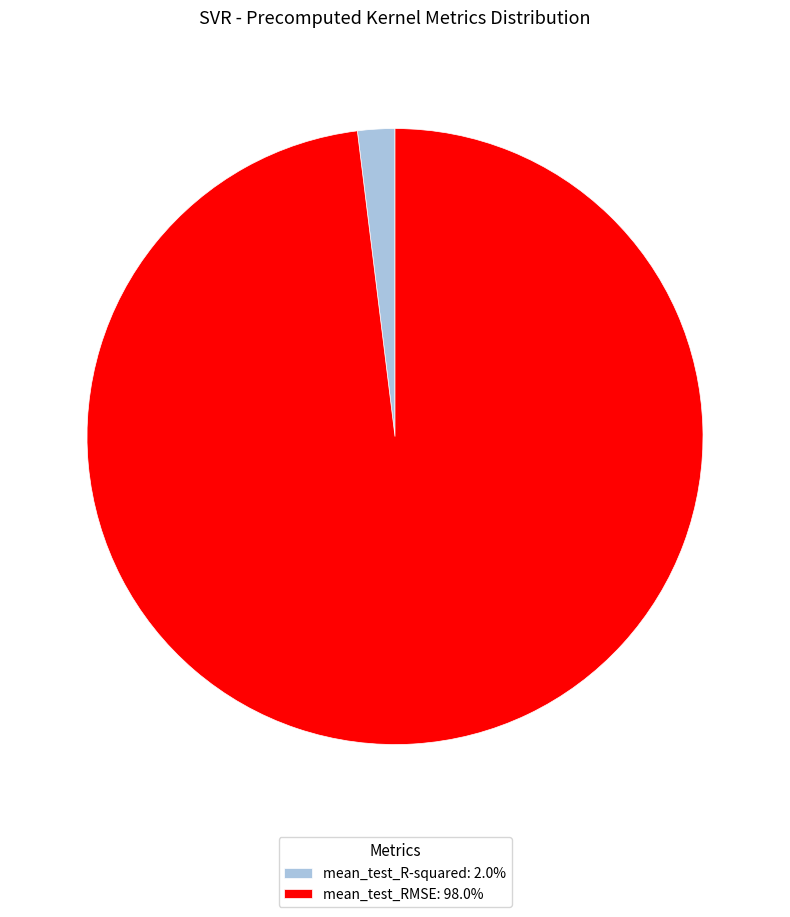

Do mean_test_R-squared: 2.0% and mean_test_RMSE: 98.0% together represent more than half of the pie?

Yes